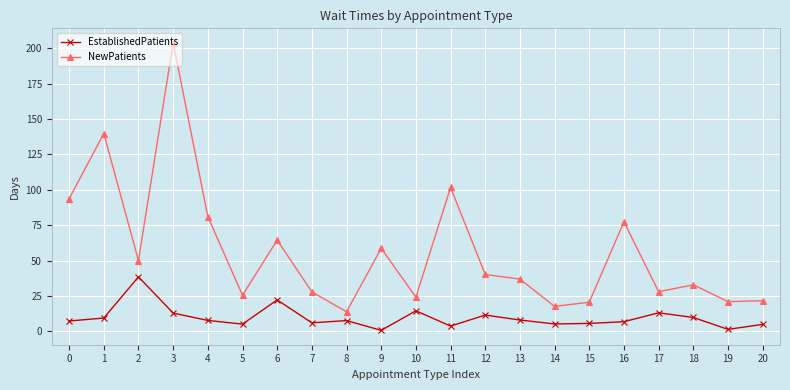

What is the sum of the EstablishedPatients values at 11 and 2?

42.2